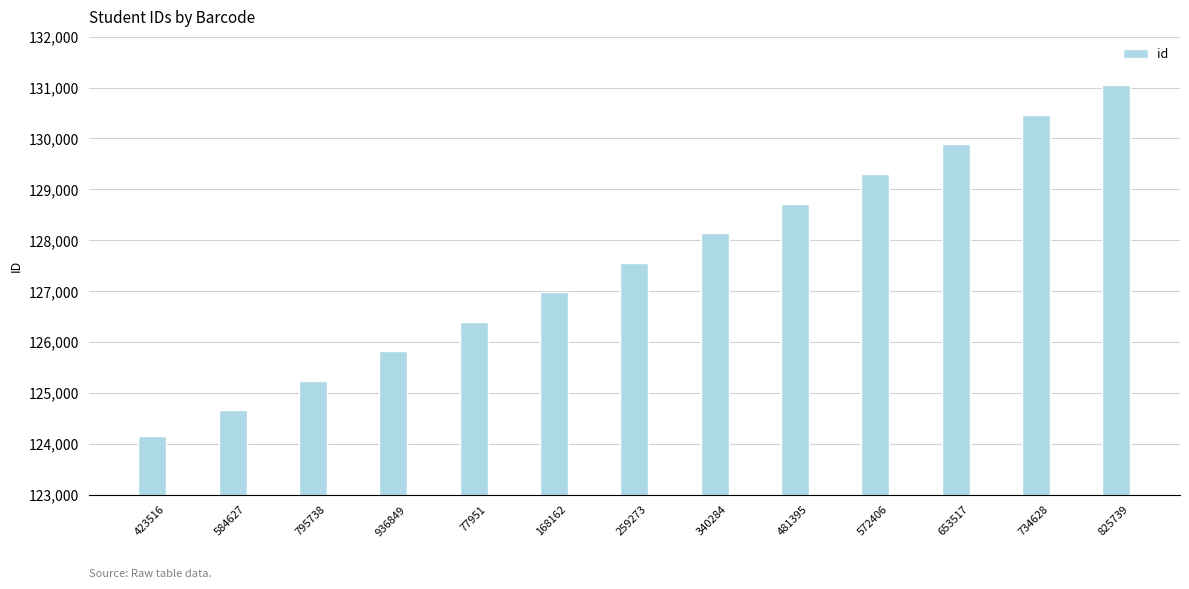

What is the difference between the maximum and minimum values?

6892